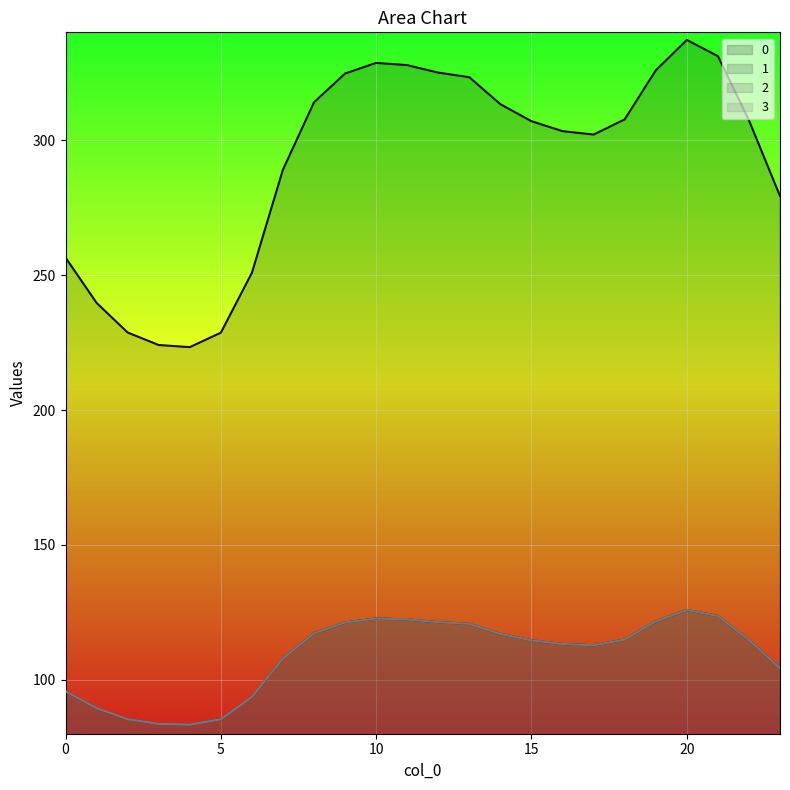

What are all the series names shown in the legend?

0, 1, 2, 3